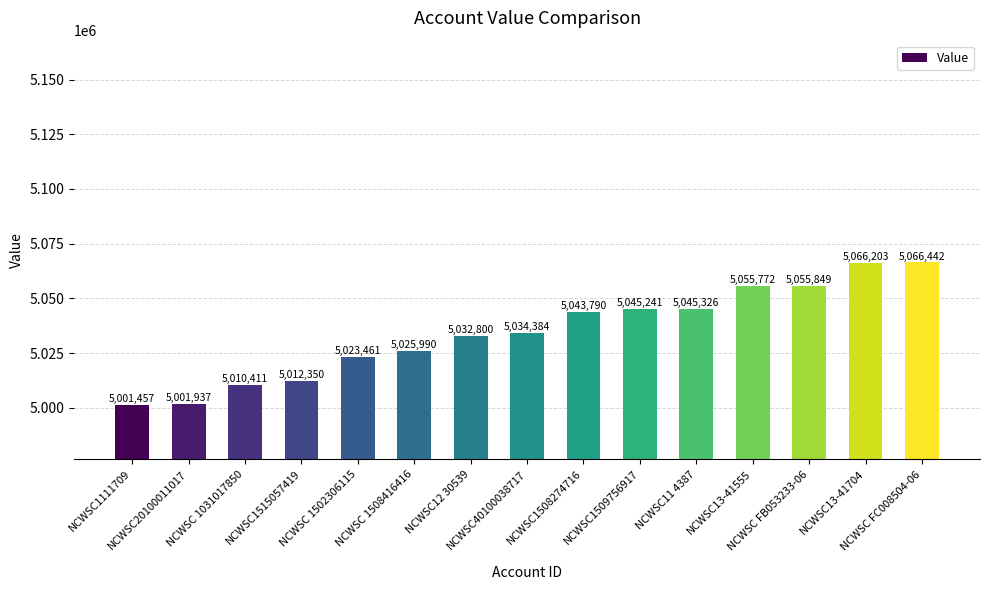

How many bars are there in total?

15